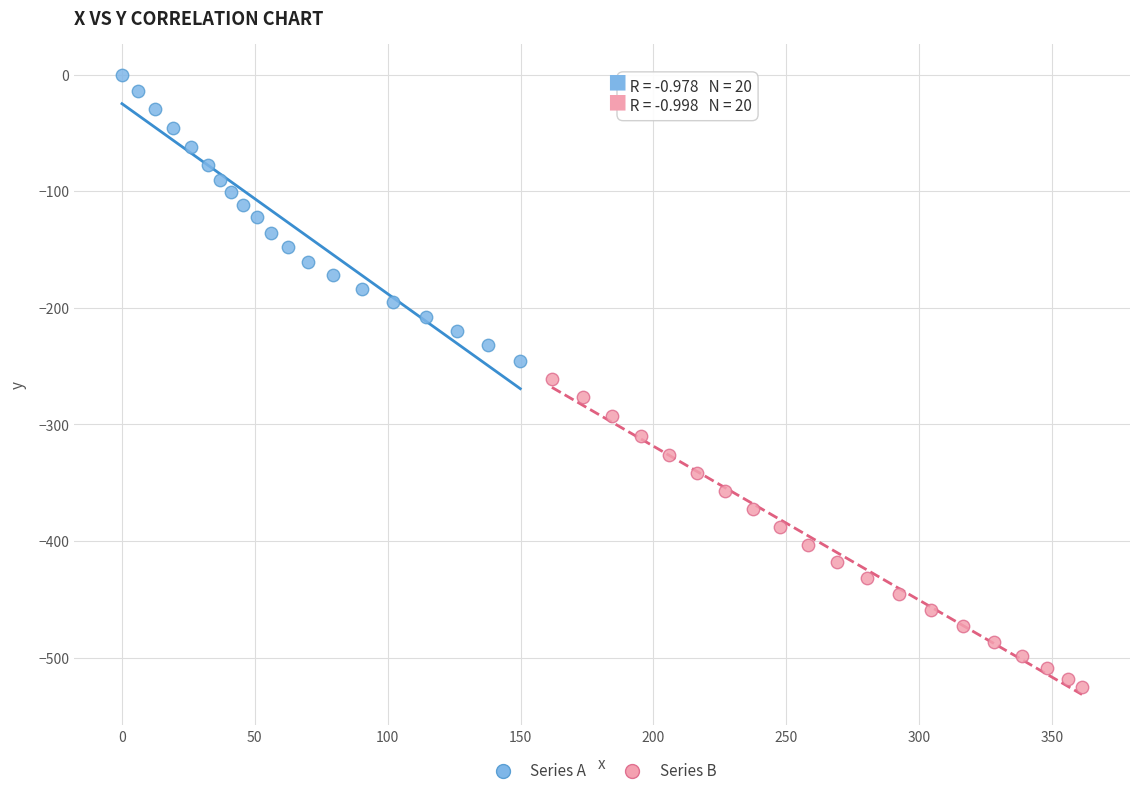

Which series reaches the maximum Y coordinate?

Series A